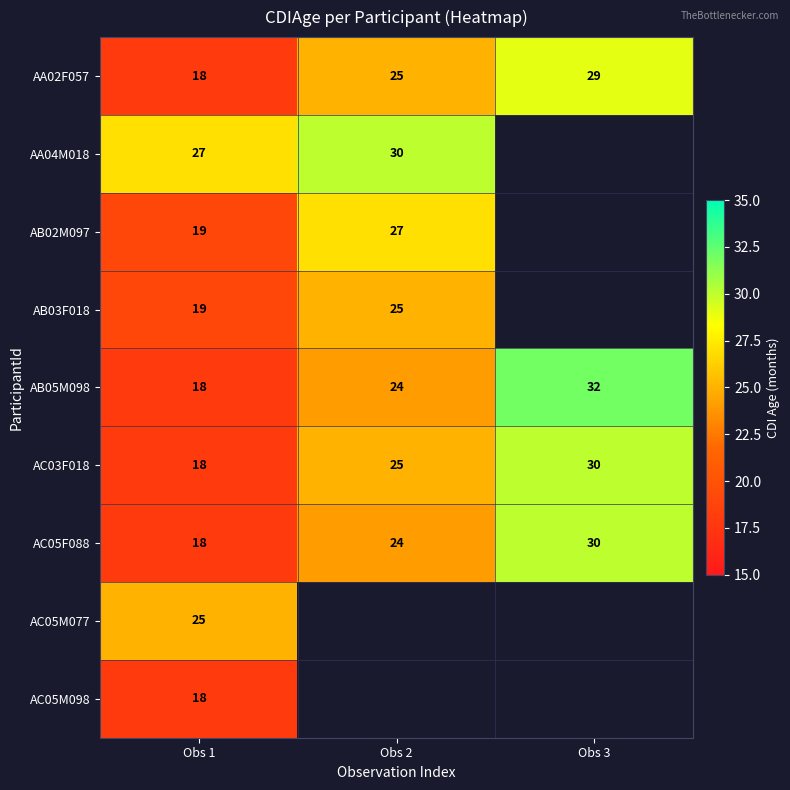

The AC03F018 series shows 15 at Obs 3. True or false?

False